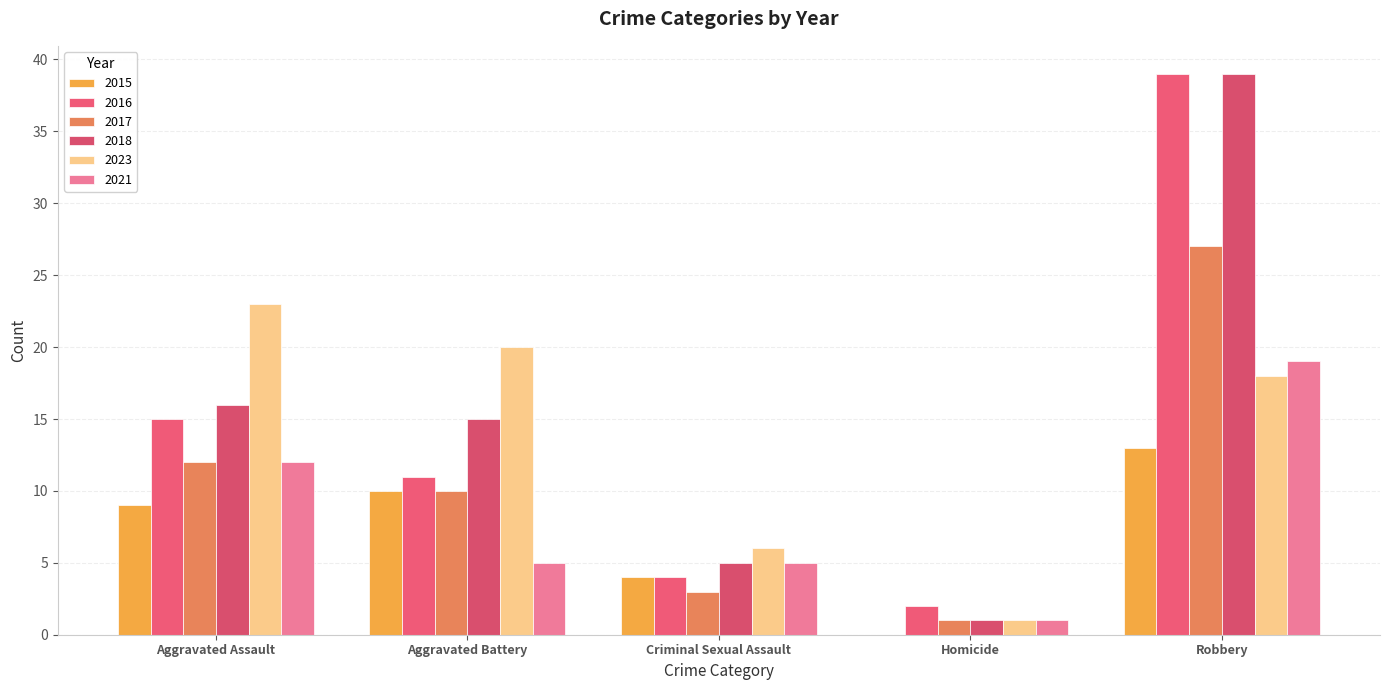

Which series has the largest total across all categories?

2018